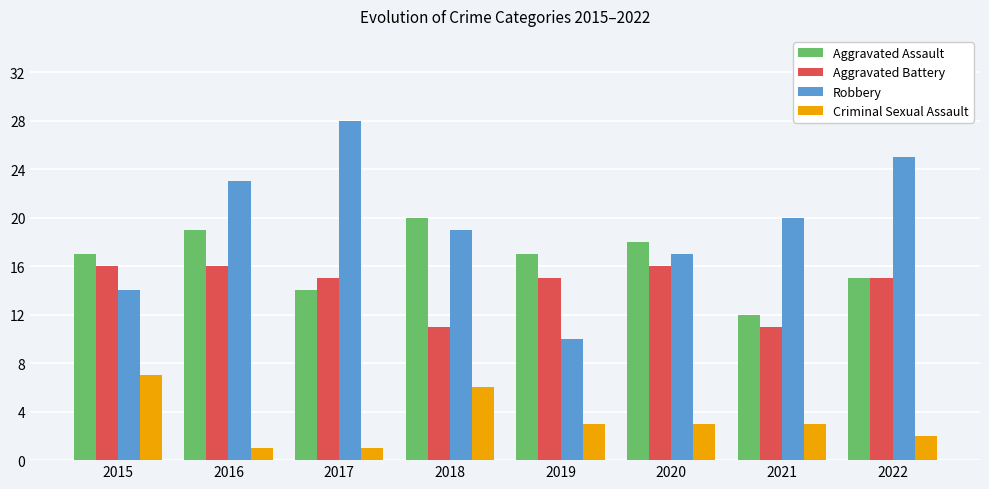

True or false: Criminal Sexual Assault has a value of 11 at 2015.

False